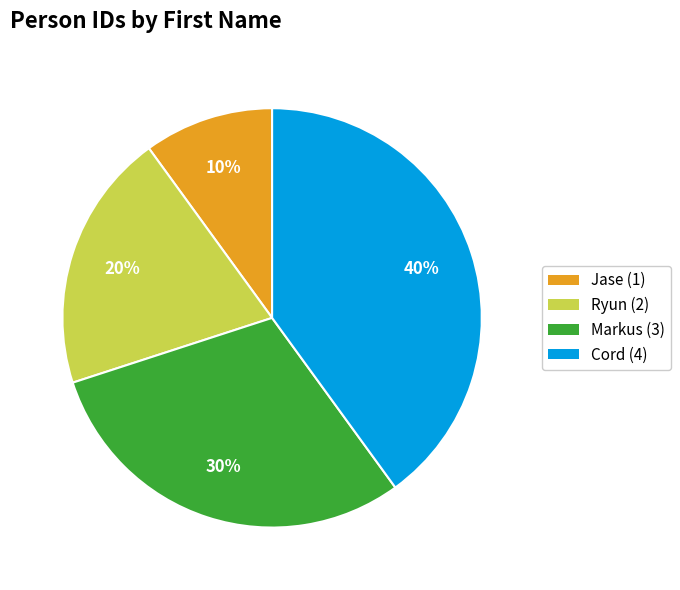

True or false: Ryun accounts for 20% of the total.

True